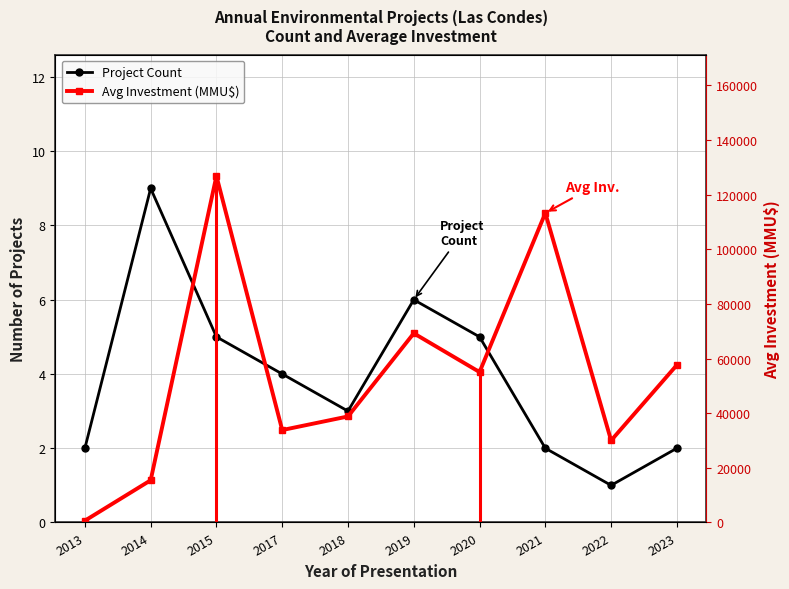

Reading left to right, extract all data points from this chart.

Project Count: 2.0	9.0	5.0	4.0	3.0	6.0	5.0	2.0	1.0	2.0
Avg Investment (MMU$): 654.5	15441.0	126800.0	33818.3	38800.0	69230.0	55046.0	113244.0	30000.0	57635.5